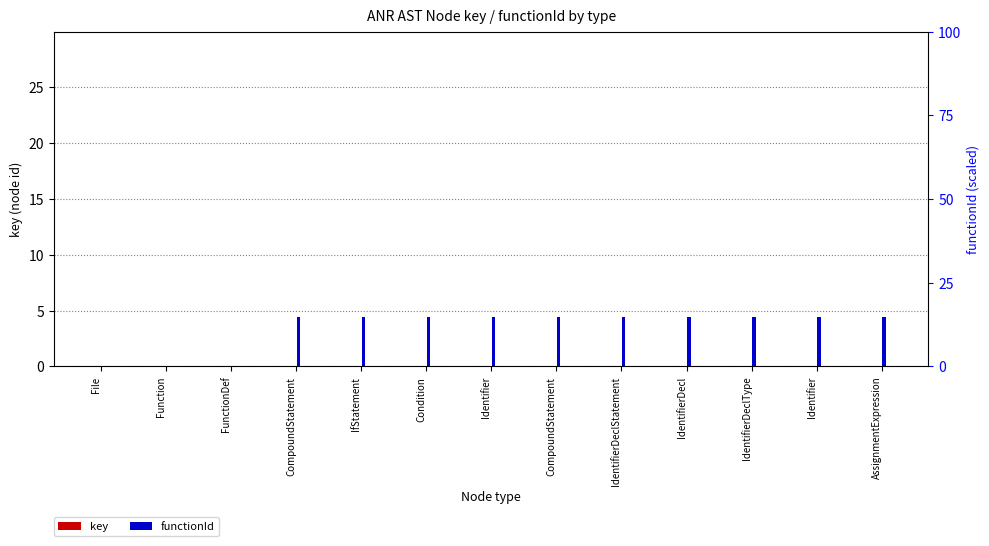

Reading left to right, transcribe all the data shown in this chart.

key: 0.0	0.0	0.0	0.0	0.0	0.0	0.0	0.0	0.0	0.0	0.0	0.0	0.0
functionId: 0.0	0.0	0.0	14.7	14.7	14.7	14.7	14.7	14.7	14.7	14.7	14.7	14.7